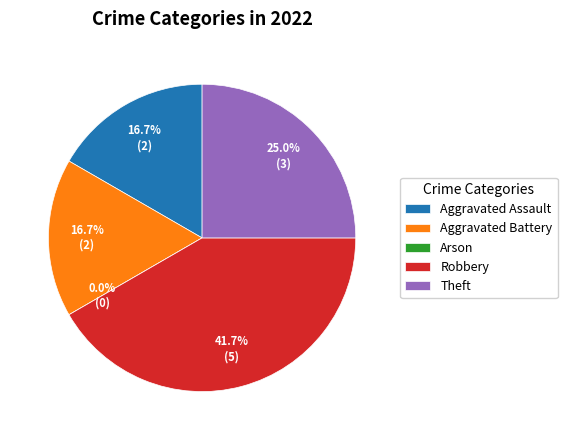

To the nearest percent, what is the difference between the largest and smallest slice percentages?

42%